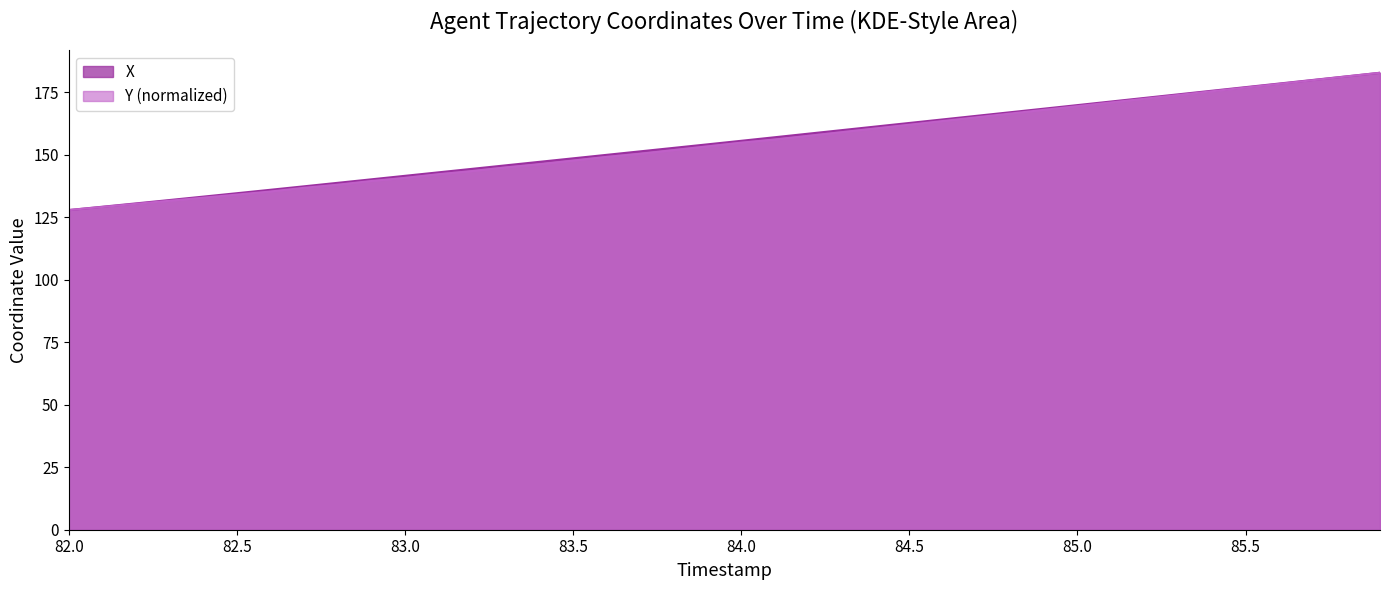

Count the number of categories in the chart.

40